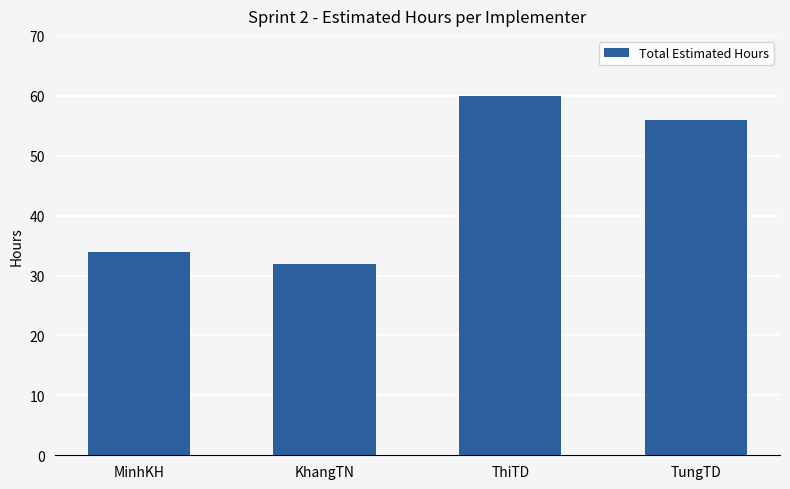

At which label is the value closest to 46?

TungTD